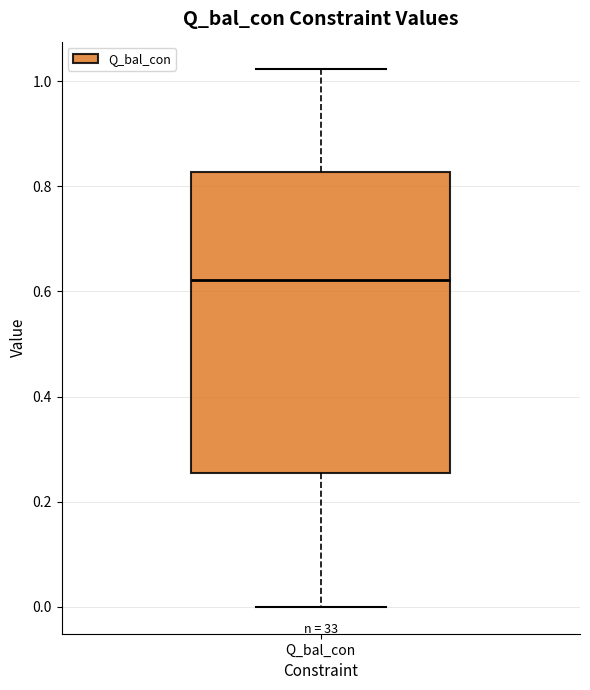

Read this box plot against the y-axis: the position of the median line, the range covered by the box, and the ends of both whiskers. The values are not printed on the chart, so give them approximately, as read against the axis.

median 0.62, box 0.26 to 0.82, whiskers 0.00 to 1.02